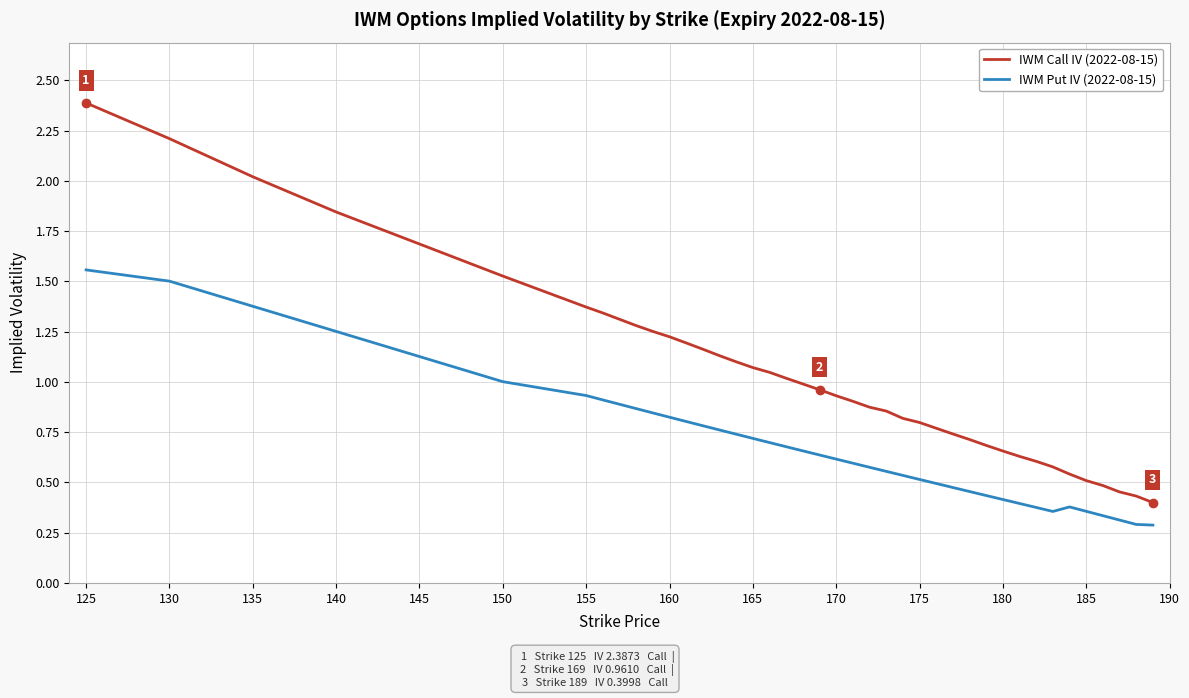

True or false: IWM Call IV (2022-08-15) and IWM Put IV (2022-08-15) cross at least once.

False